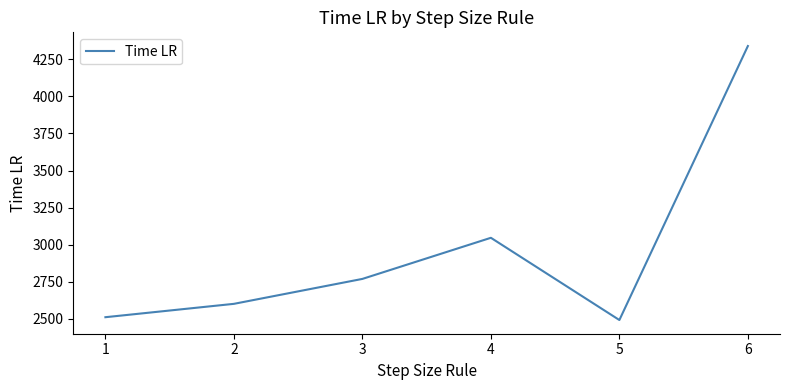

What is the sum of the values at 1 and 6?

6851